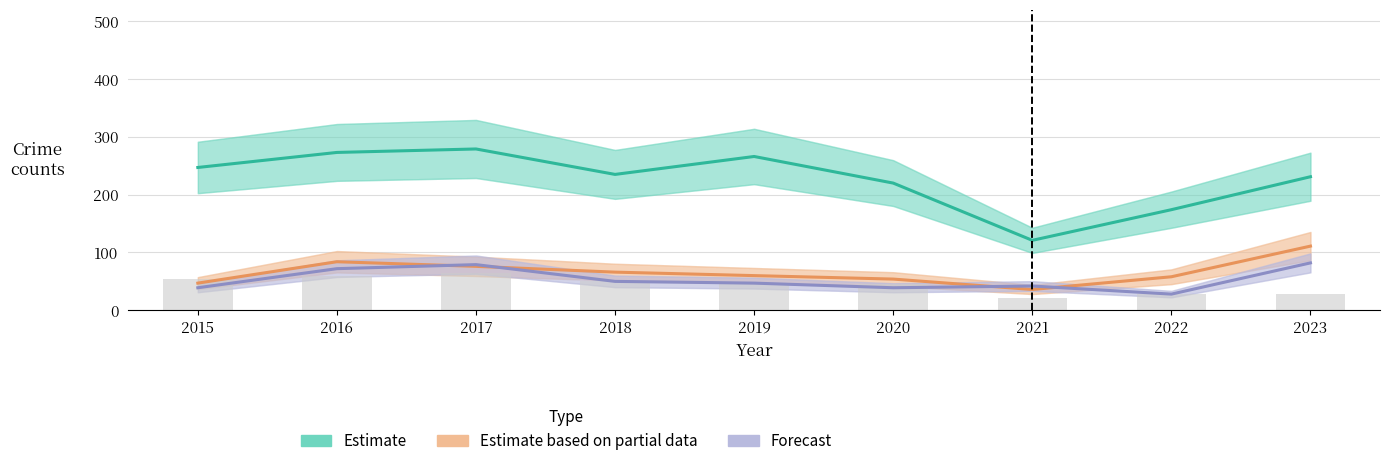

What is the value of the Theft (Estimate) bar at the 8th from the left?

174